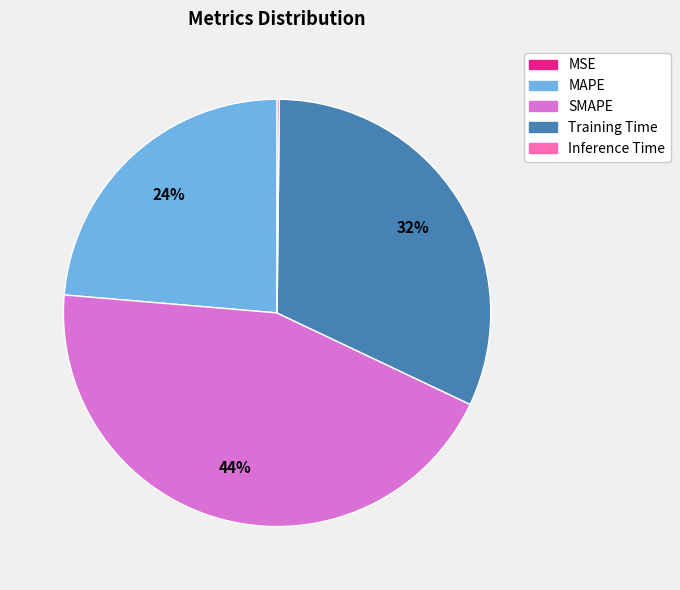

To the nearest percent, what portion does Training Time represent?

32%